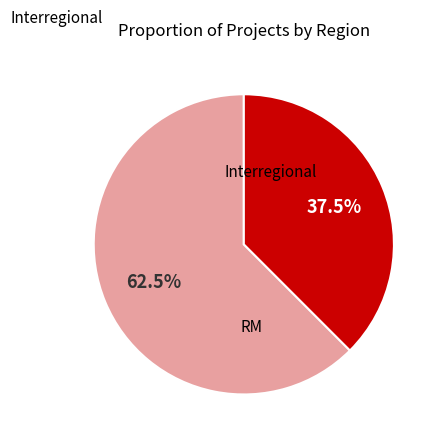

How many segments does this pie chart have?

2